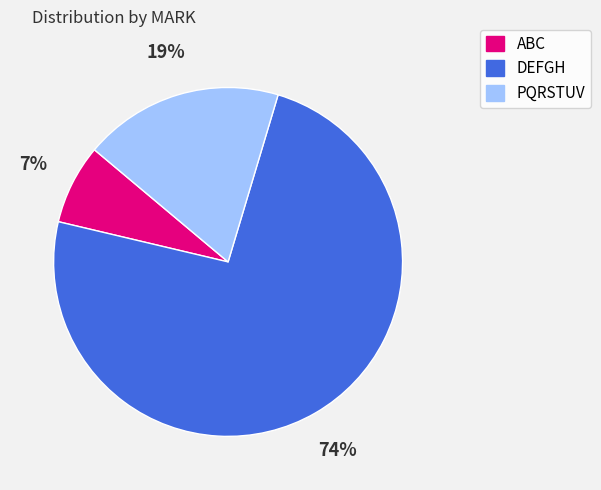

Which category accounts for the majority?

DEFGH